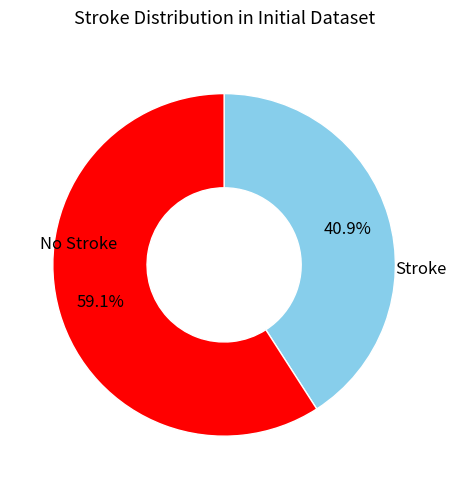

To the nearest percent, what is the difference between the largest and smallest slice percentages?

18%